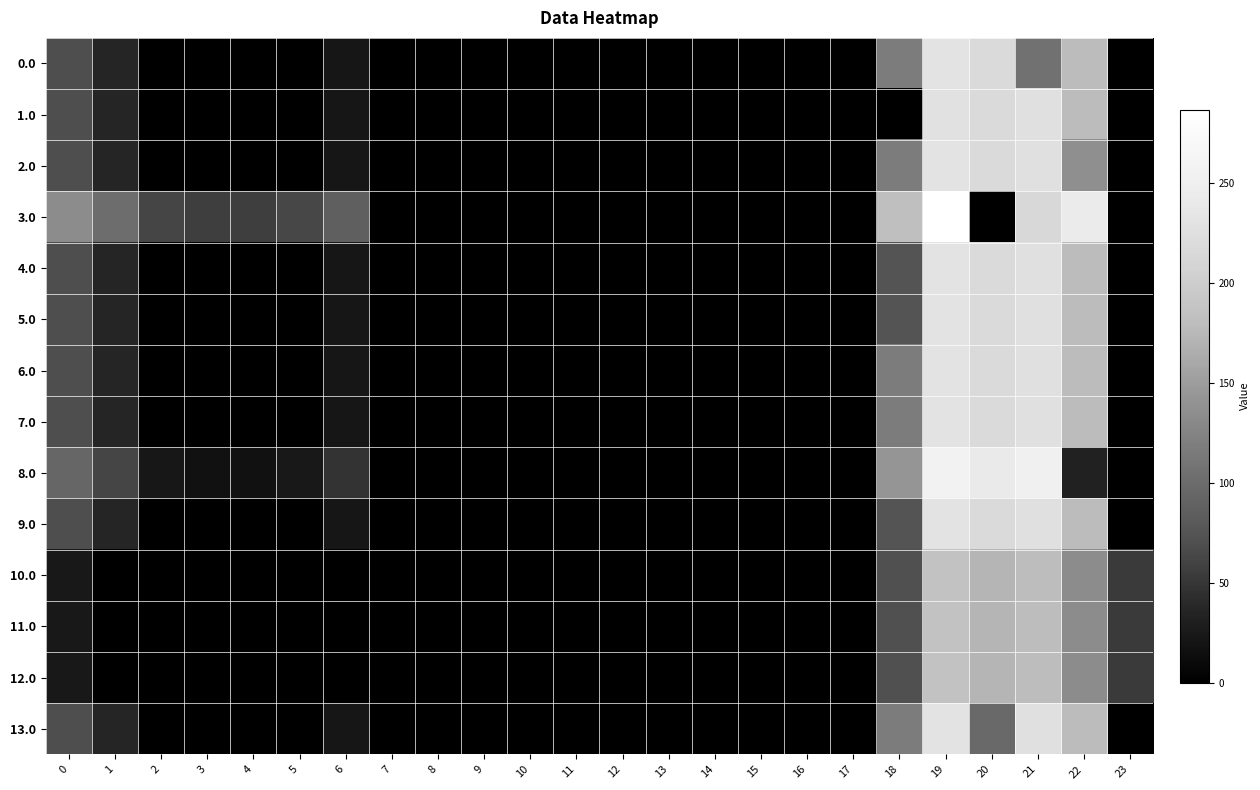

Reading left to right, extract all data points from this chart.

0.0: 0=69.0	1=36.5	2=0.0	3=0.0	4=0.0	5=0.0	6=22.0	7=0.0	8=0.0	9=0.0	10=0.0	11=0.0	12=0.0	13=0.0	14=0.0	15=0.0	16=0.0	17=0.0	18=116.6	19=231.5	20=216.9	21=105.8	22=179.3	23=0.0
1.0: 0=69.0	1=36.5	2=0.0	3=0.0	4=0.0	5=0.0	6=22.0	7=0.0	8=0.0	9=0.0	10=0.0	11=0.0	12=0.0	13=0.0	14=0.0	15=0.0	16=0.0	17=0.0	18=0.0	19=228.6	20=216.9	21=225.4	22=179.3	23=0.0
2.0: 0=69.0	1=36.5	2=0.0	3=0.0	4=0.0	5=0.0	6=22.0	7=0.0	8=0.0	9=0.0	10=0.0	11=0.0	12=0.0	13=0.0	14=0.0	15=0.0	16=0.0	17=0.0	18=116.6	19=231.5	20=216.9	21=225.4	22=137.3	23=0.0
3.0: 0=134.0	1=101.5	2=62.3	3=56.4	4=56.9	5=62.8	6=87.0	7=0.0	8=0.0	9=0.0	10=0.0	11=0.0	12=0.0	13=0.0	14=0.0	15=0.0	16=0.0	17=0.0	18=181.6	19=287.0	20=0.0	21=214.8	22=244.3	23=0.0
4.0: 0=69.0	1=36.5	2=0.0	3=0.0	4=0.0	5=0.0	6=22.0	7=0.0	8=0.0	9=0.0	10=0.0	11=0.0	12=0.0	13=0.0	14=0.0	15=0.0	16=0.0	17=0.0	18=74.6	19=231.5	20=216.9	21=225.4	22=179.3	23=0.0
5.0: 0=69.0	1=36.5	2=0.0	3=0.0	4=0.0	5=0.0	6=22.0	7=0.0	8=0.0	9=0.0	10=0.0	11=0.0	12=0.0	13=0.0	14=0.0	15=0.0	16=0.0	17=0.0	18=74.6	19=231.5	20=216.9	21=225.4	22=179.3	23=0.0
6.0: 0=69.0	1=36.5	2=0.0	3=0.0	4=0.0	5=0.0	6=22.0	7=0.0	8=0.0	9=0.0	10=0.0	11=0.0	12=0.0	13=0.0	14=0.0	15=0.0	16=0.0	17=0.0	18=116.6	19=231.5	20=216.9	21=225.4	22=179.3	23=0.0
7.0: 0=69.0	1=36.5	2=0.0	3=0.0	4=0.0	5=0.0	6=22.0	7=0.0	8=0.0	9=0.0	10=0.0	11=0.0	12=0.0	13=0.0	14=0.0	15=0.0	16=0.0	17=0.0	18=116.6	19=231.5	20=216.9	21=225.4	22=179.3	23=0.0
8.0: 0=95.0	1=62.5	2=23.3	3=17.4	4=17.9	5=23.8	6=48.0	7=0.0	8=0.0	9=0.0	10=0.0	11=0.0	12=0.0	13=0.0	14=0.0	15=0.0	16=0.0	17=0.0	18=142.6	19=257.5	20=242.9	21=251.4	22=33.3	23=0.0
9.0: 0=69.0	1=36.5	2=0.0	3=0.0	4=0.0	5=0.0	6=22.0	7=0.0	8=0.0	9=0.0	10=0.0	11=0.0	12=0.0	13=0.0	14=0.0	15=0.0	16=0.0	17=0.0	18=74.6	19=231.5	20=216.9	21=225.4	22=179.3	23=0.0
10.0: 0=24.0	1=0.0	2=0.0	3=0.0	4=0.0	5=0.0	6=0.0	7=0.0	8=0.0	9=0.0	10=0.0	11=0.0	12=0.0	13=0.0	14=0.0	15=0.0	16=0.0	17=0.0	18=71.6	19=186.5	20=171.9	21=180.4	22=134.3	23=52.7
11.0: 0=24.0	1=0.0	2=0.0	3=0.0	4=0.0	5=0.0	6=0.0	7=0.0	8=0.0	9=0.0	10=0.0	11=0.0	12=0.0	13=0.0	14=0.0	15=0.0	16=0.0	17=0.0	18=71.6	19=186.5	20=171.9	21=180.4	22=134.3	23=52.7
12.0: 0=24.0	1=0.0	2=0.0	3=0.0	4=0.0	5=0.0	6=0.0	7=0.0	8=0.0	9=0.0	10=0.0	11=0.0	12=0.0	13=0.0	14=0.0	15=0.0	16=0.0	17=0.0	18=71.6	19=186.5	20=171.9	21=180.4	22=134.3	23=52.7
13.0: 0=69.0	1=36.5	2=0.0	3=0.0	4=0.0	5=0.0	6=22.0	7=0.0	8=0.0	9=0.0	10=0.0	11=0.0	12=0.0	13=0.0	14=0.0	15=0.0	16=0.0	17=0.0	18=116.6	19=231.5	20=97.3	21=225.4	22=179.3	23=0.0